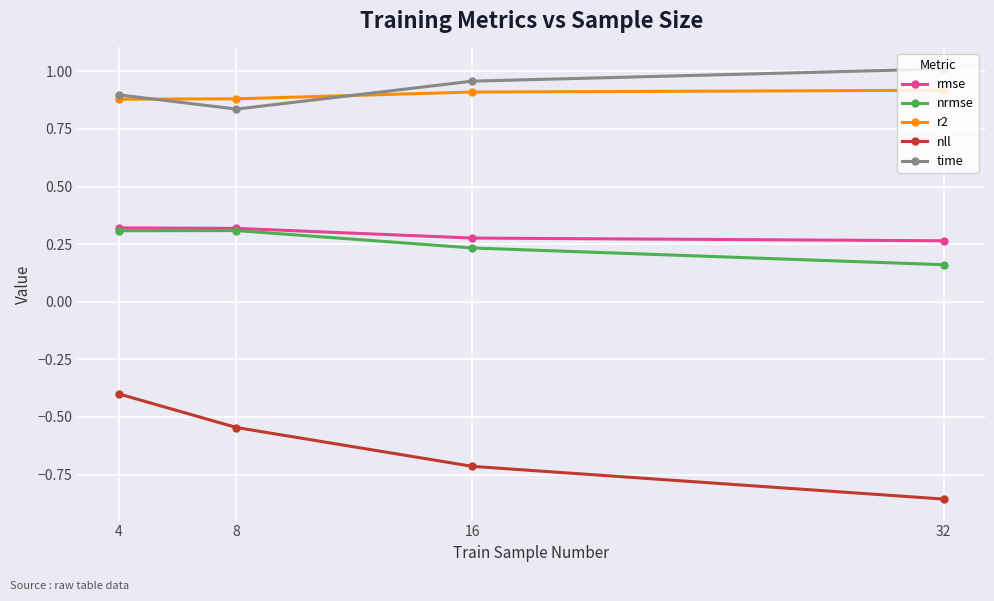

What is the approximate value of nll at 16?

-0.7